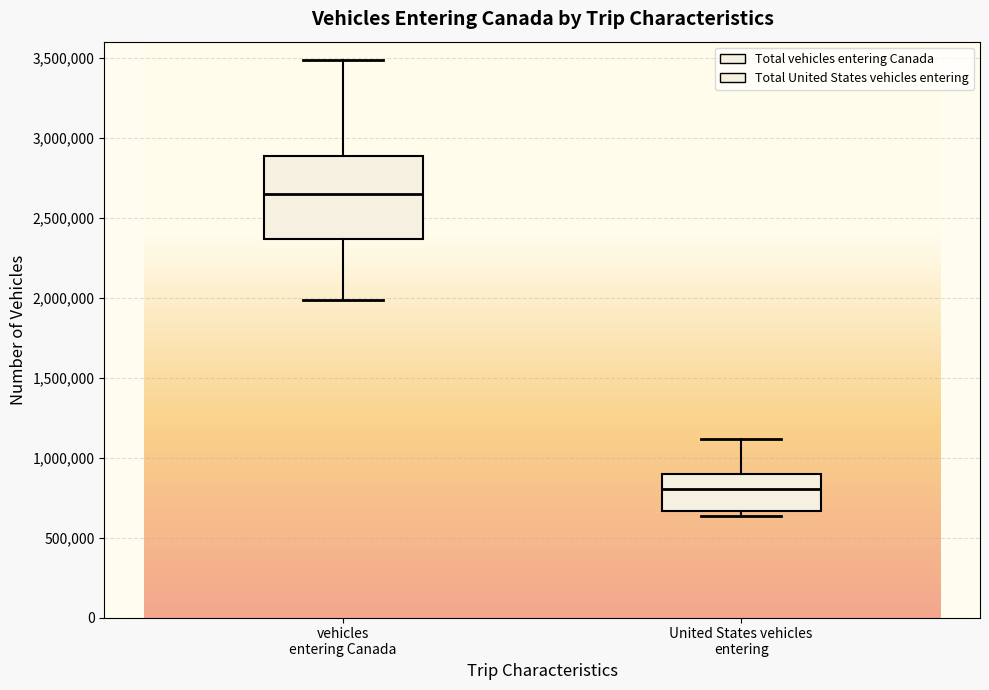

Which box has the lowest median line?

United States vehicles entering